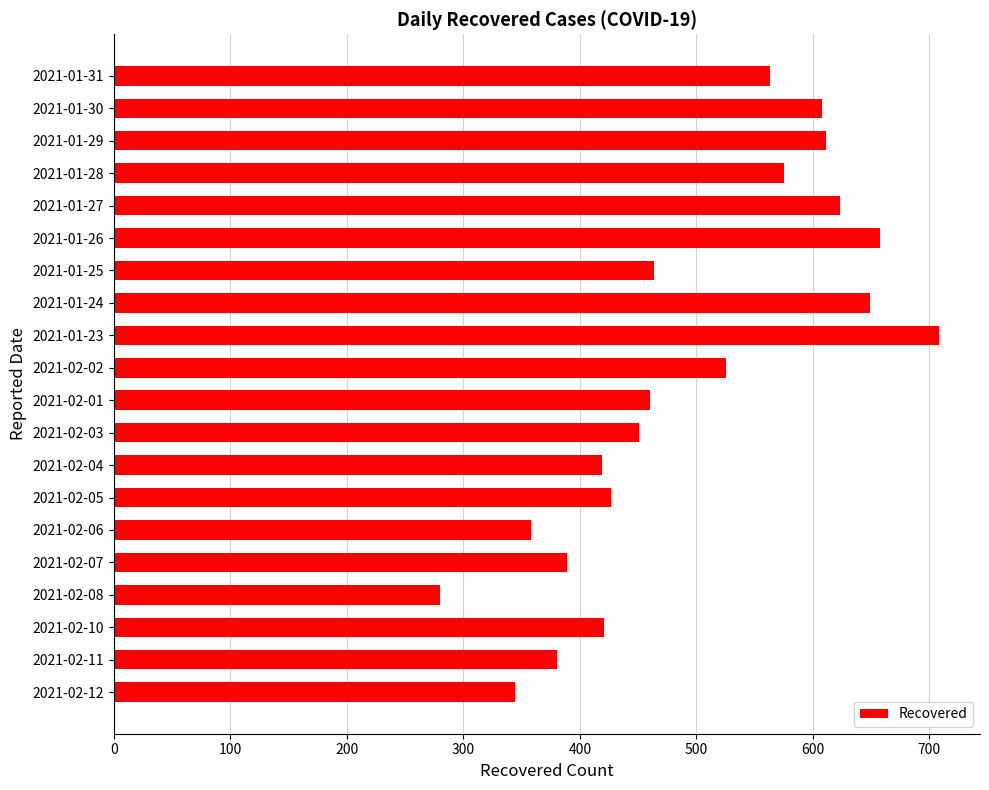

What is the value of the 7th bar from the top?

464